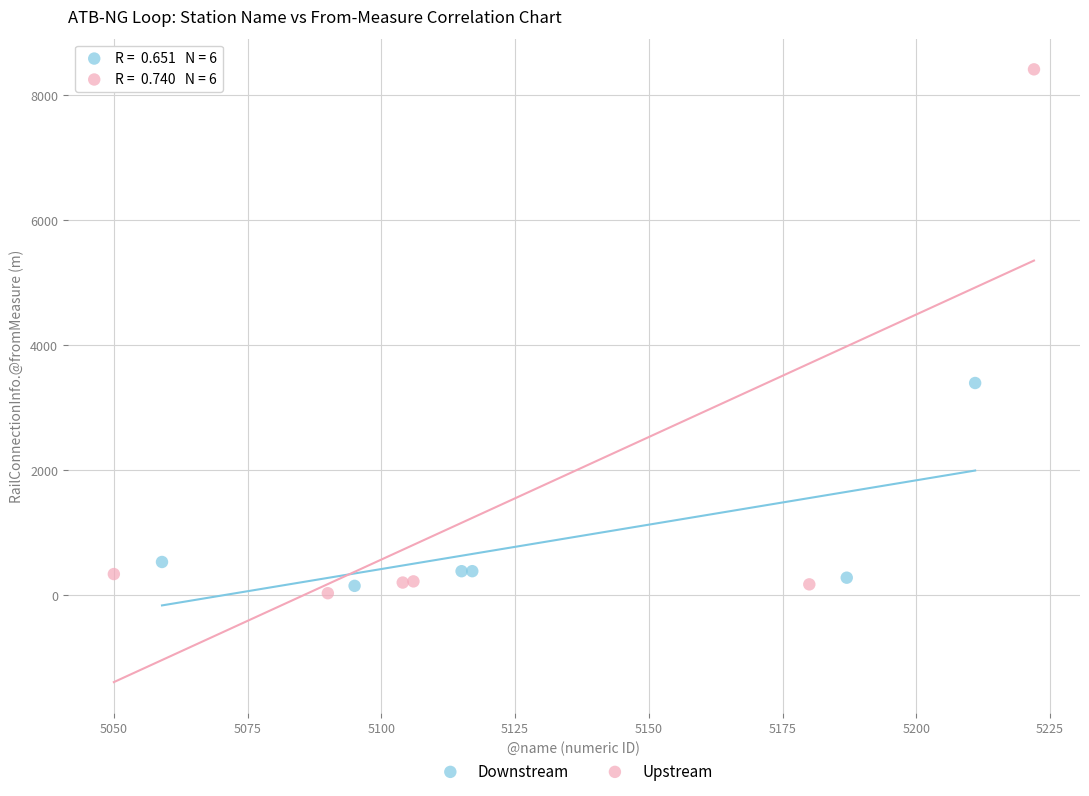

What are all the series names shown in the legend?

Downstream, Upstream